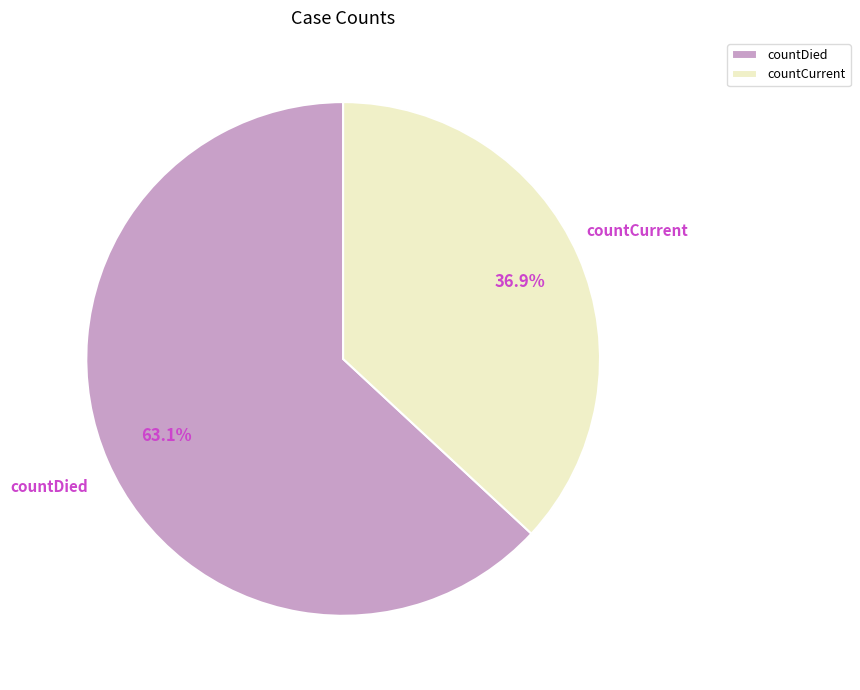

To the nearest percent, what percentage of the pie is countCurrent?

37%